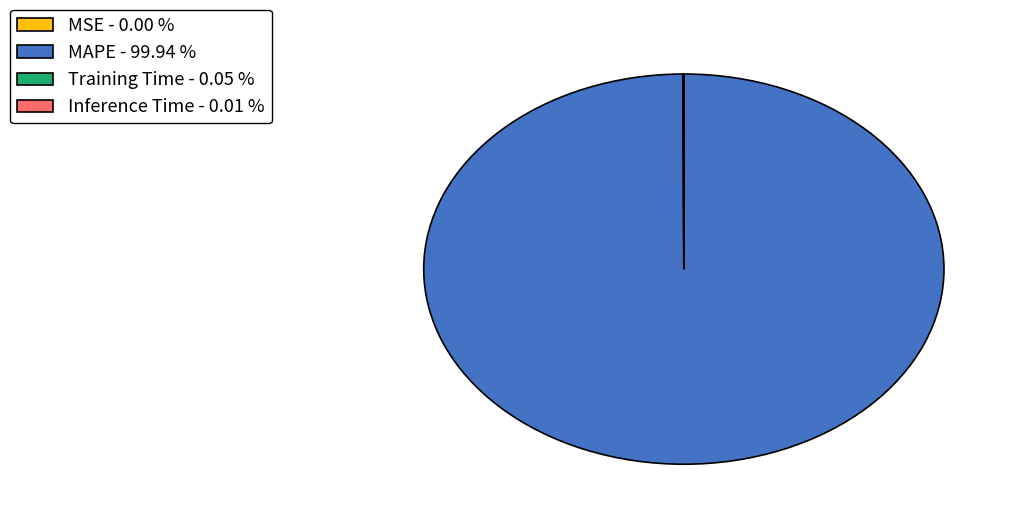

What is the majority slice?

MAPE - 99.94 %